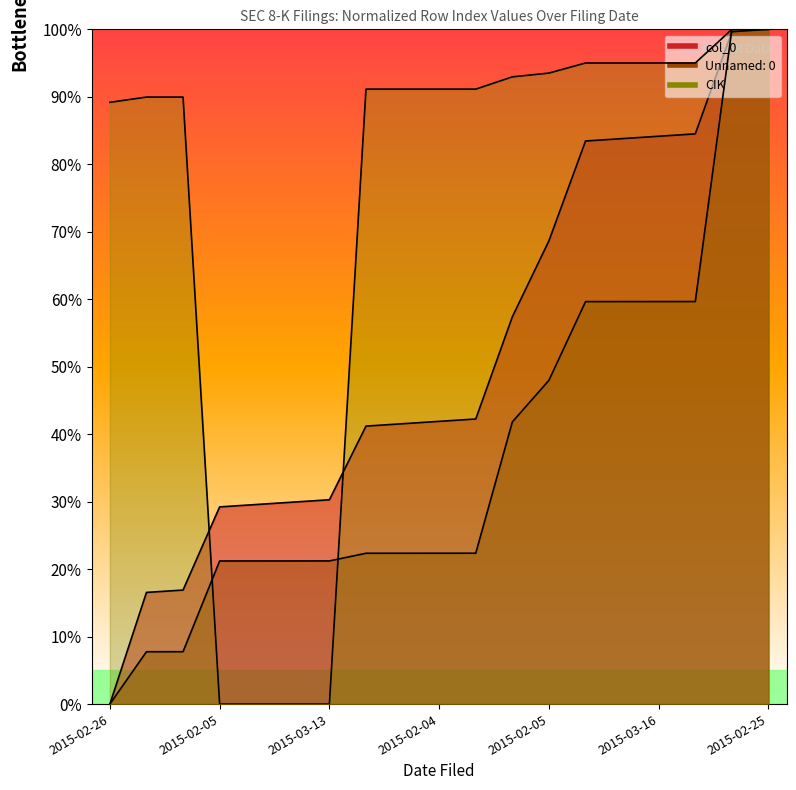

Which has a higher value, 2015-02-25 or 2015-02-05?

2015-02-25